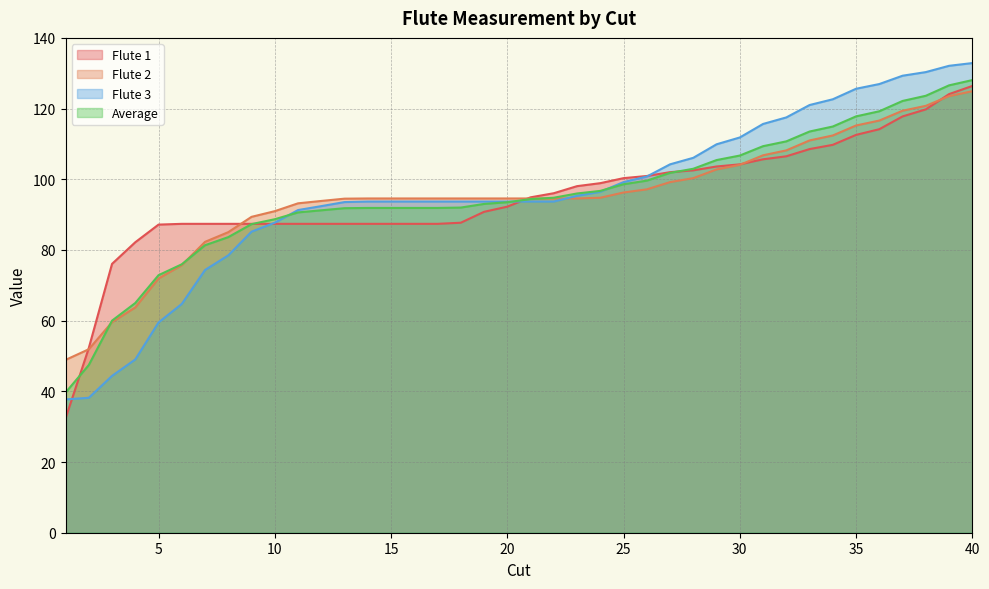

What is the approximate value of flute_2 at 18?

94.6